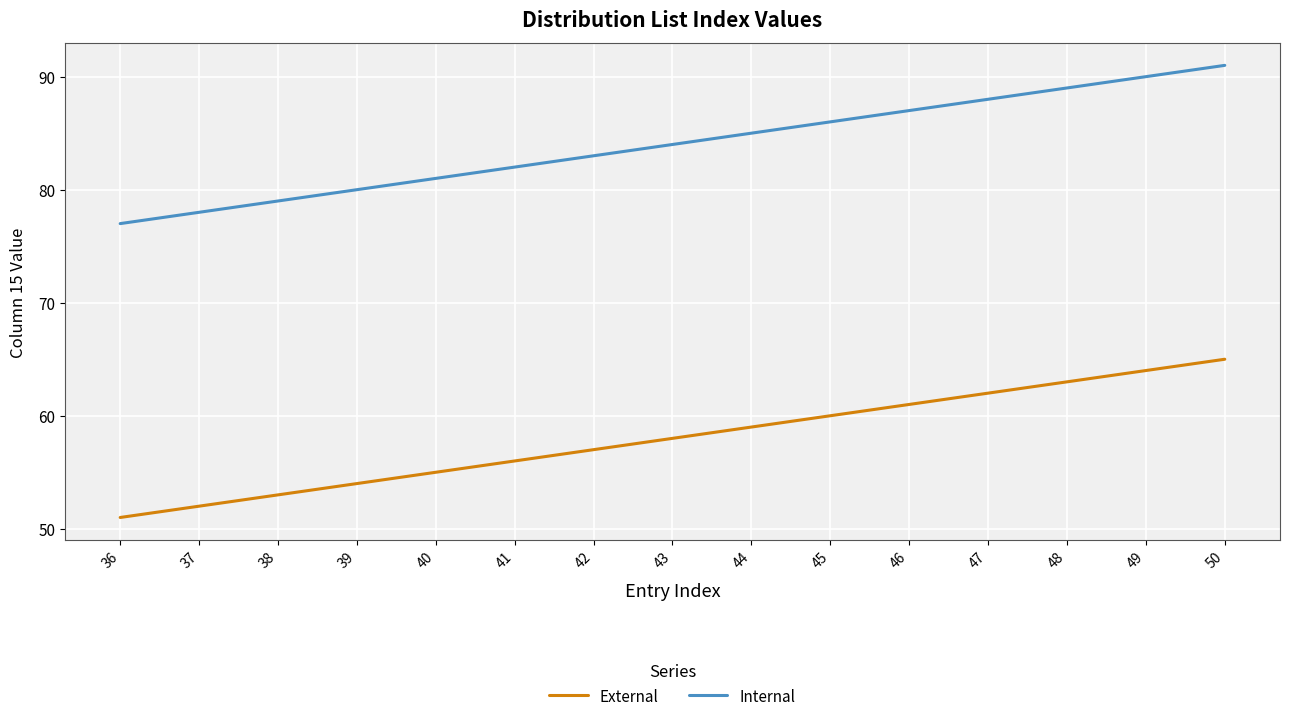

True or false: Internal and External cross at least once.

False